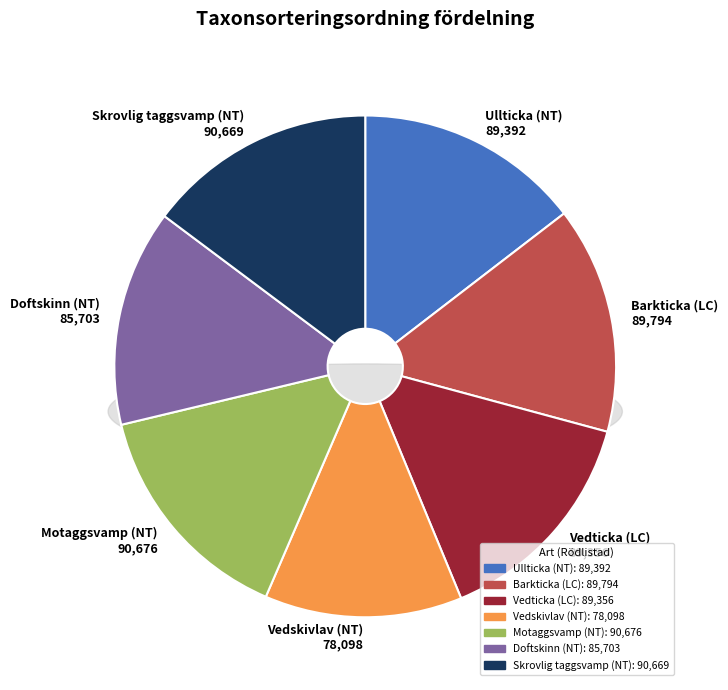

What percentage do Ullticka (NT) and Motaggsvamp (NT) together represent?

29.3%